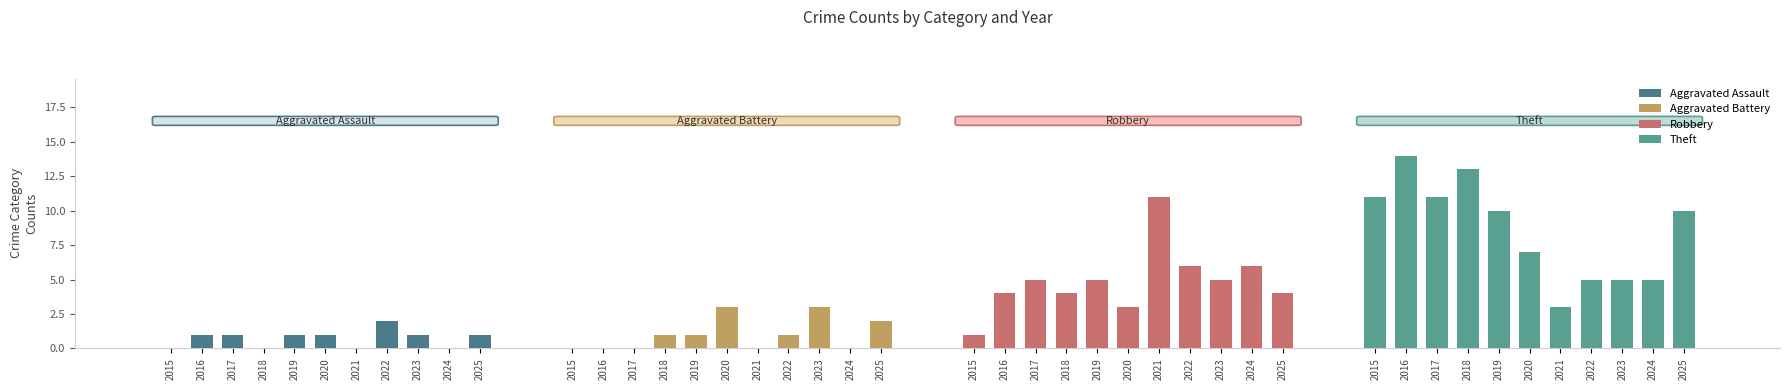

Count the Robbery values in the range 4 to 6.

8